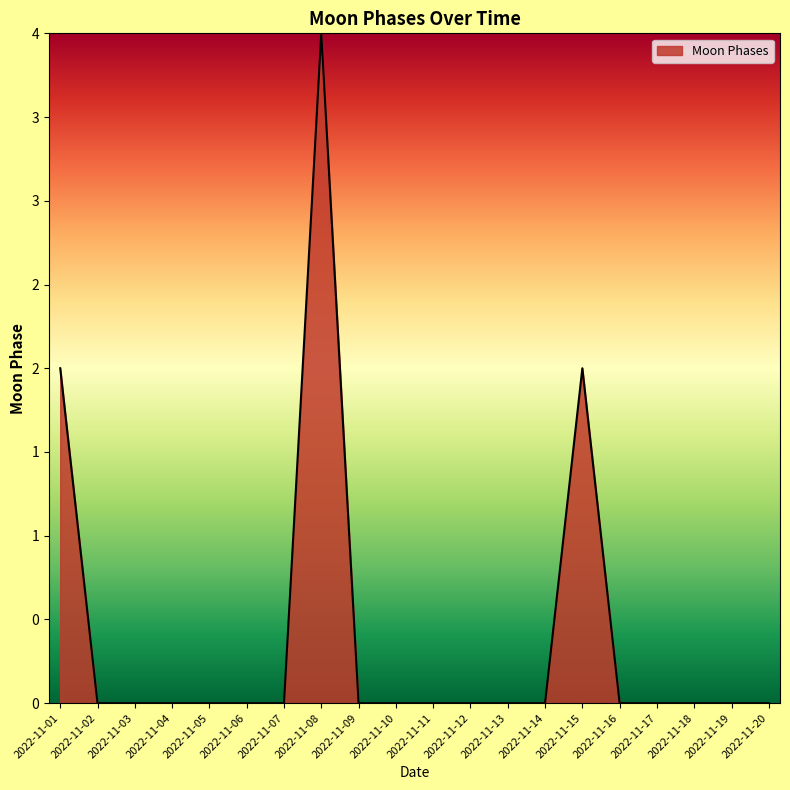

Does the chart have visible grid lines?

No